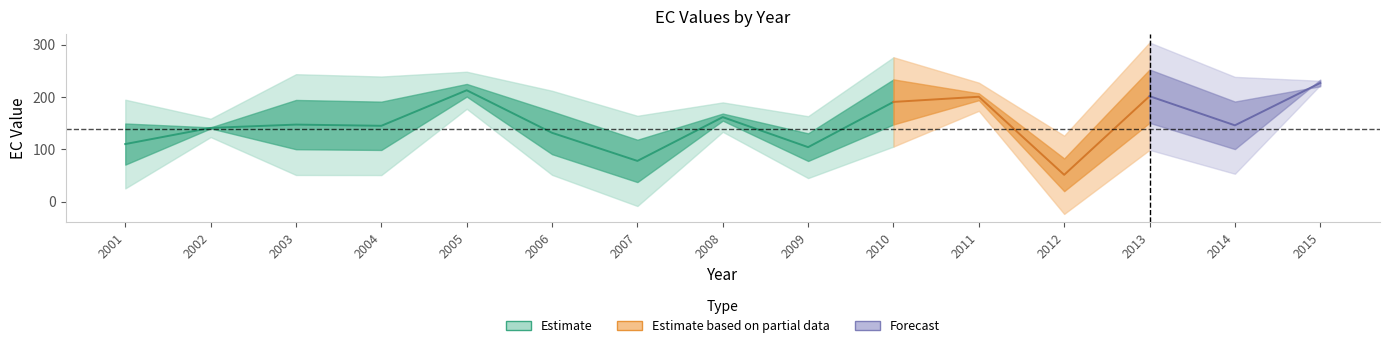

True or false: EC_2.00 and EC_0.30 intersect in this chart.

False